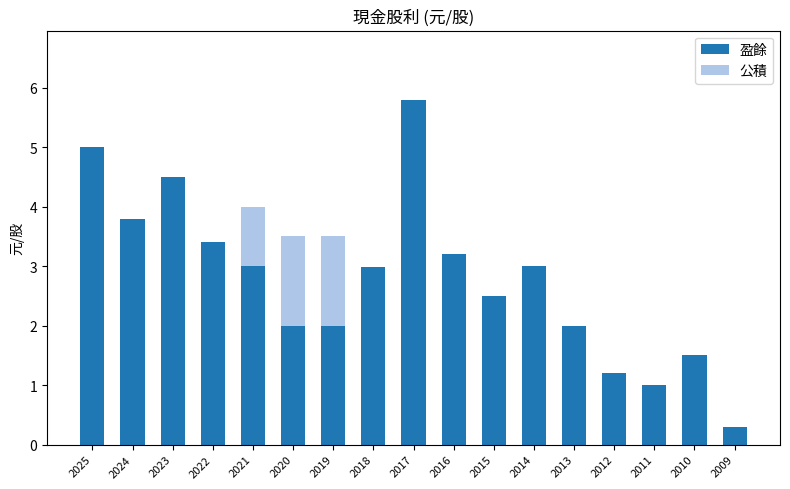

What is the difference between the 盈餘 values at 2021 and 2015?

0.5